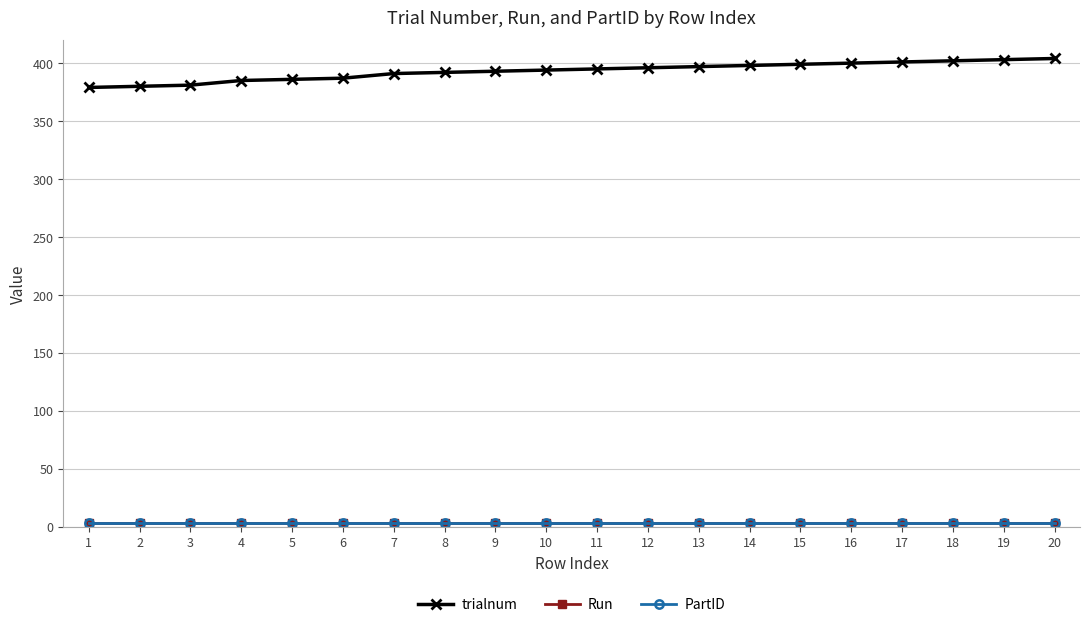

Where does the trialnum series first go above 395?

12